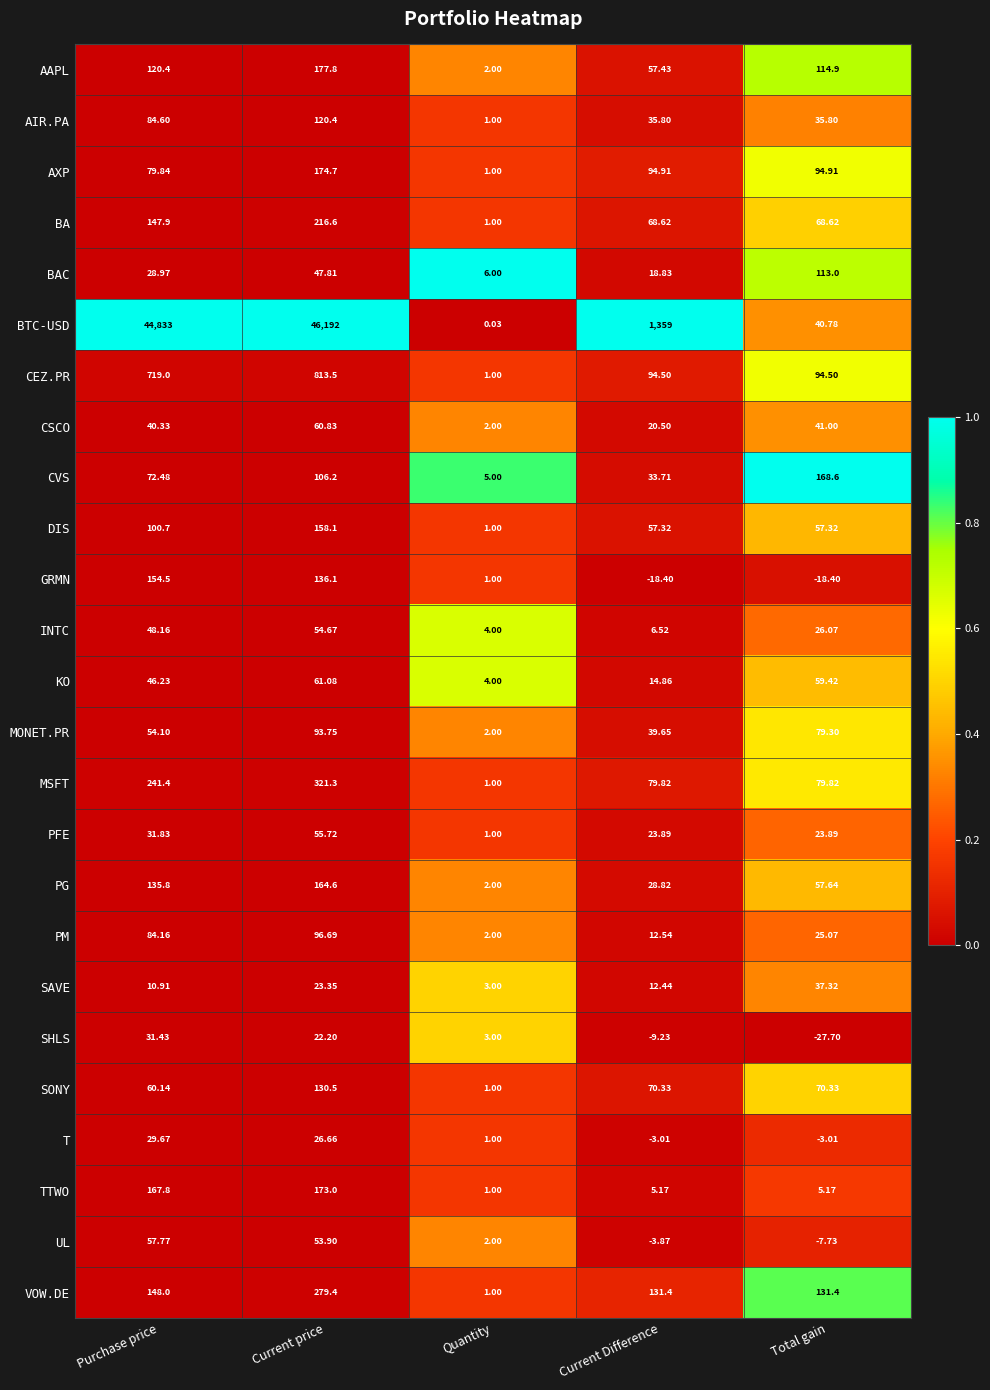

Which series has the largest total across all categories?

BTC-USD